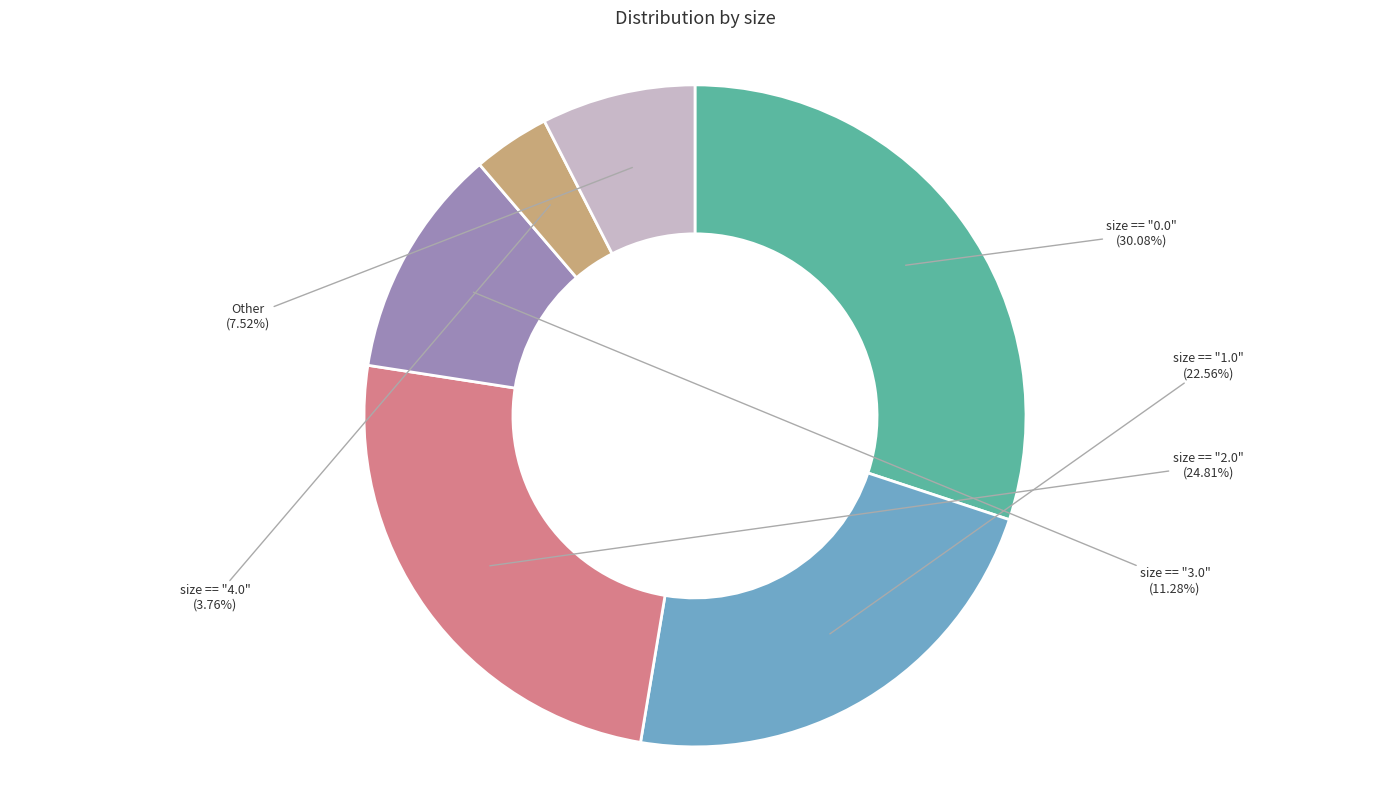

Is there a majority slice in this chart?

No